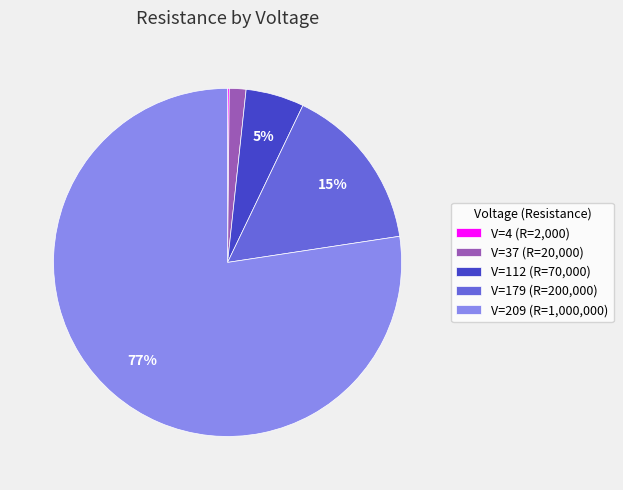

Which has a higher value, V=112 (R=70,000) or V=209 (R=1,000,000)?

V=209 (R=1,000,000)